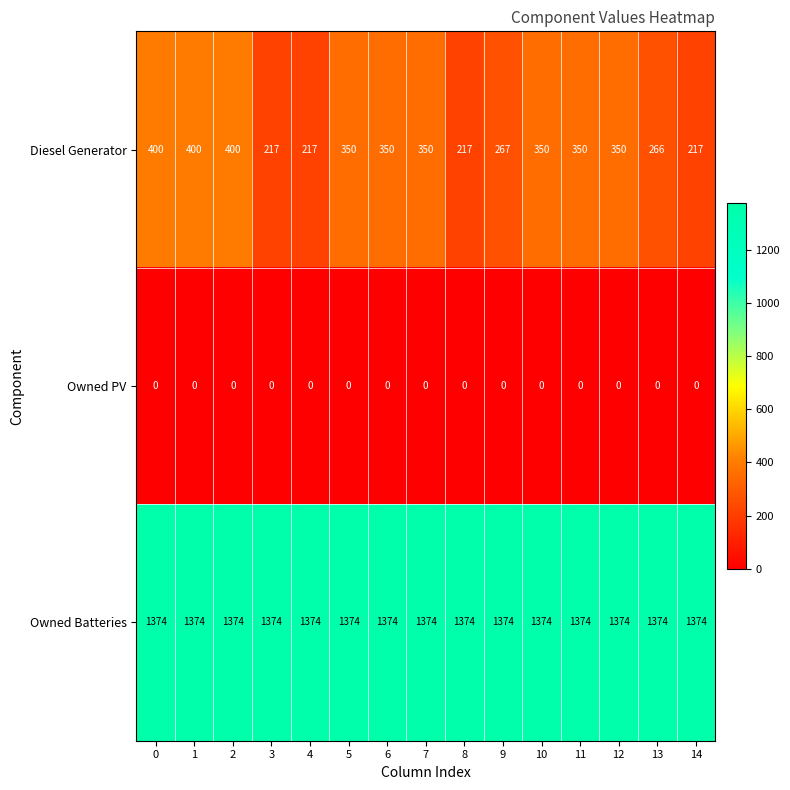

Which series has the largest total across all categories?

Owned Batteries